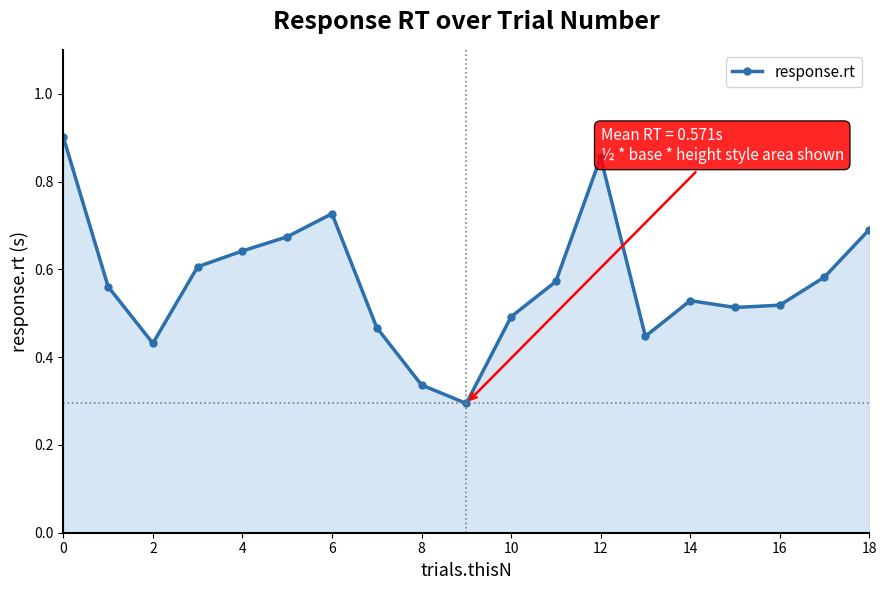

How many points are higher than both their immediate neighbors (excluding endpoints)?

3